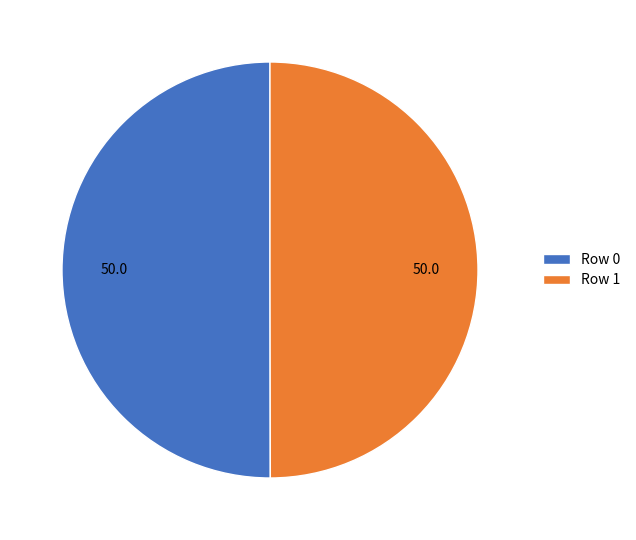

Combined, do Row 1 and Row 0 account for over 50%?

Yes